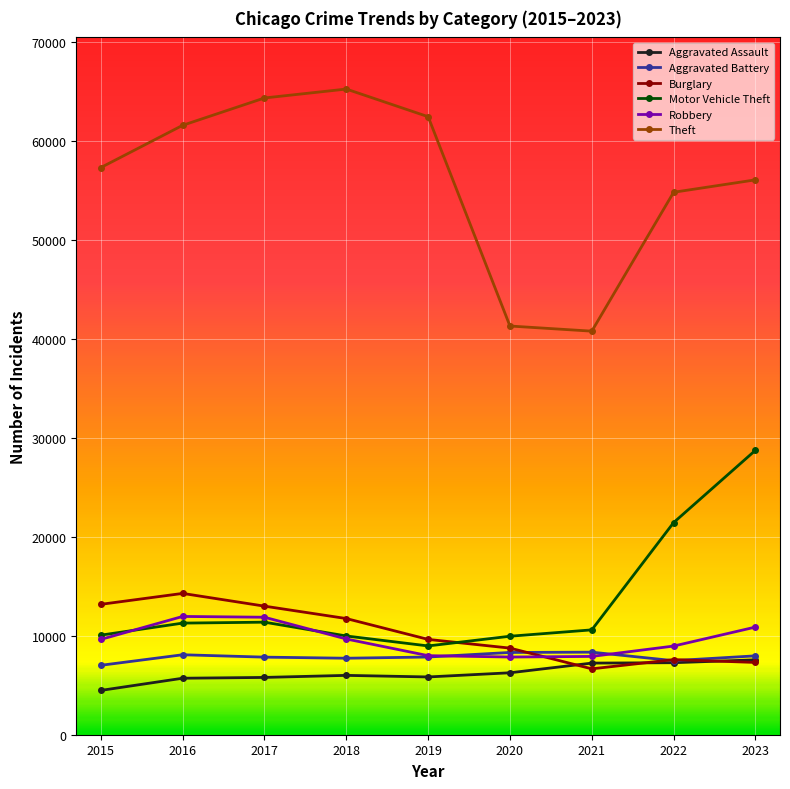

What is the value of the Robbery point at the 6th from the left?

7855